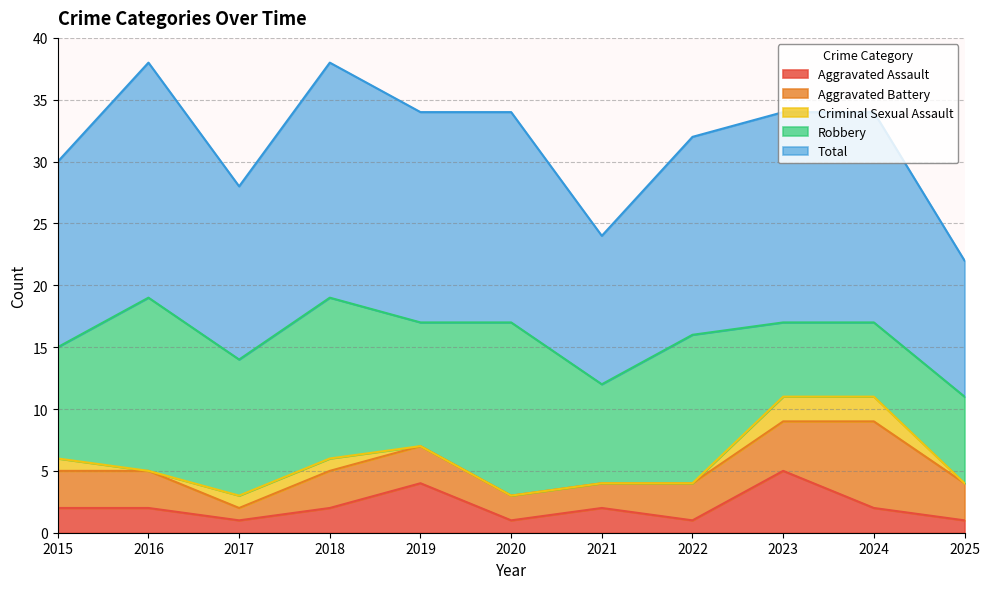

What is the difference between the maximum and minimum values in the Aggravated Battery series?

6